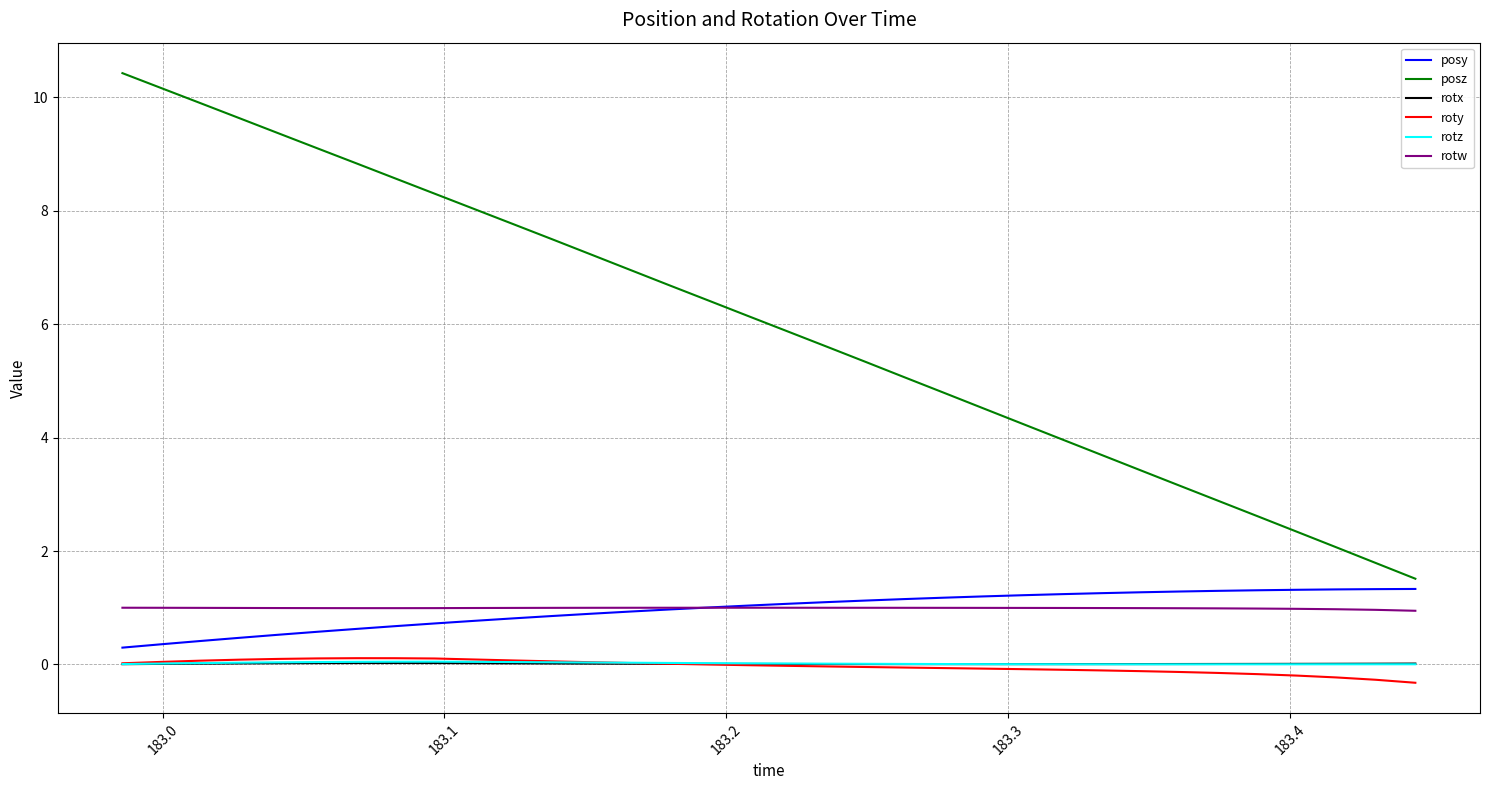

At how many categories does at least one series exceed 7?

13